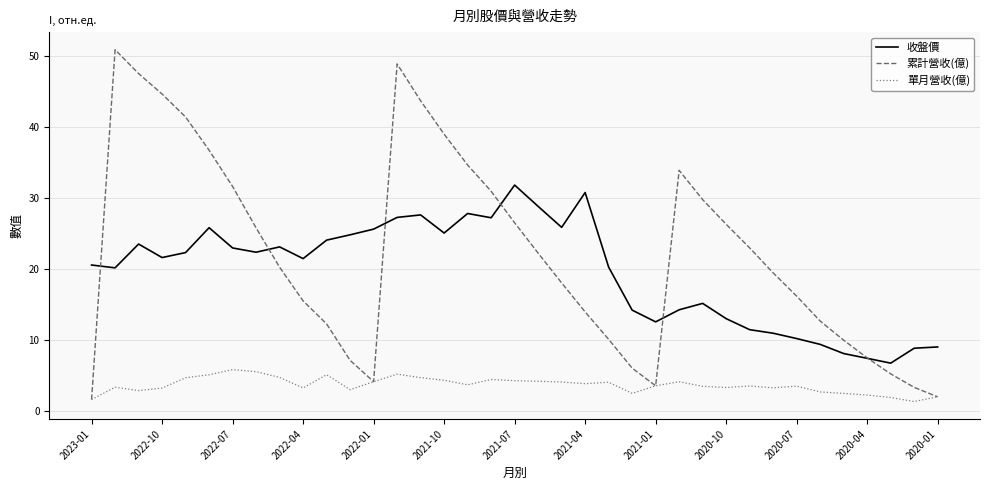

What is the smallest value displayed?

1.3